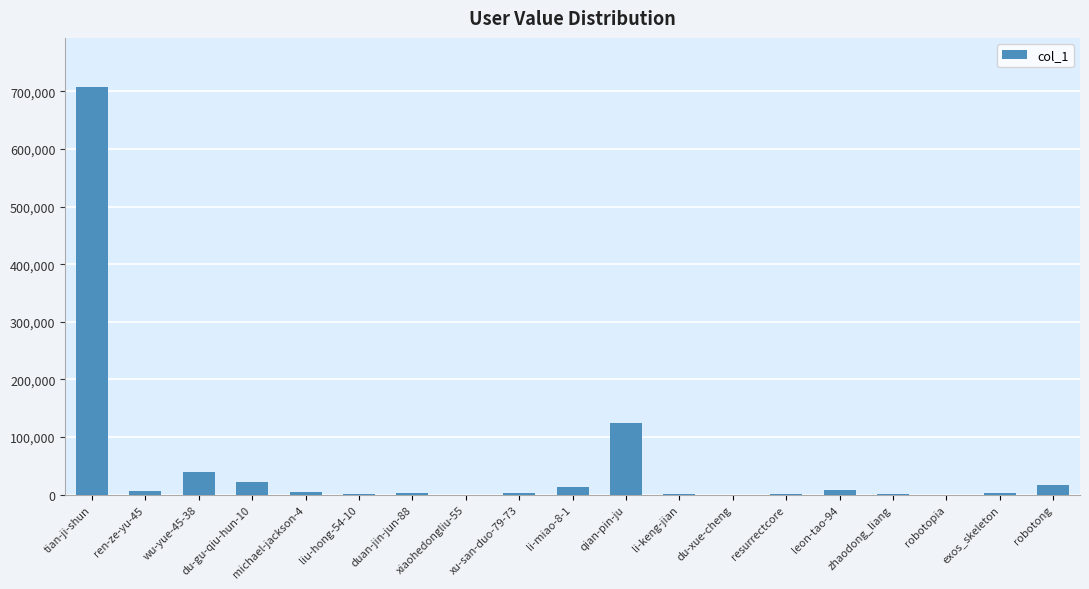

What is the greatest value displayed?

707971